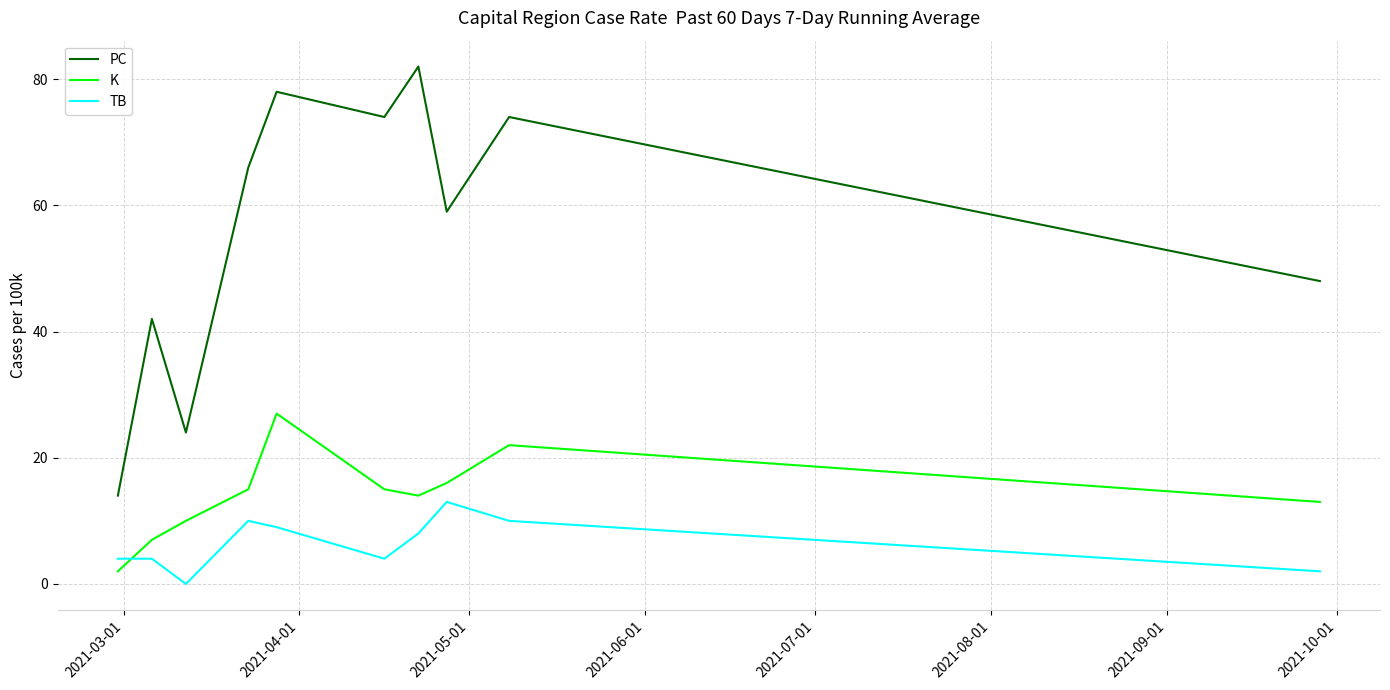

List the series in order of their peak value, lowest first.

TB, K, PC